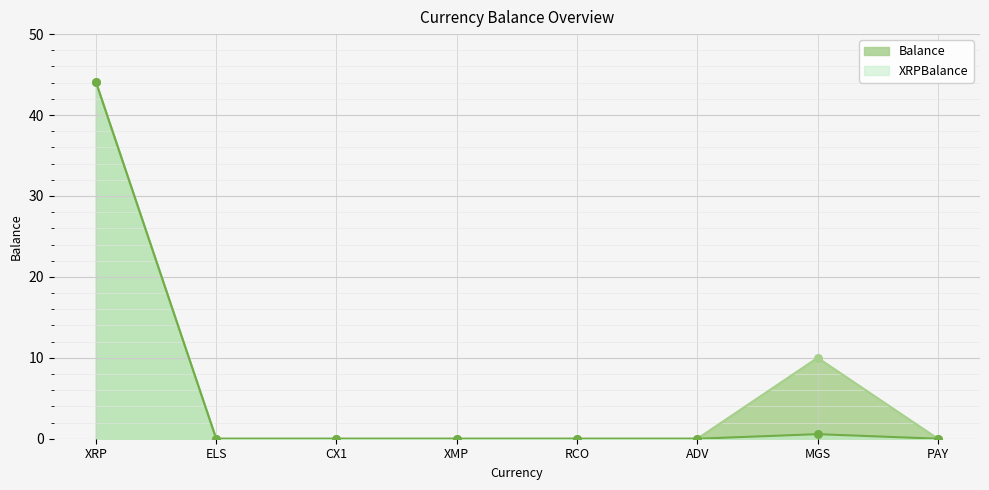

Is the value of XRPBalance at XRP greater than the value of Balance at RCO?

Yes